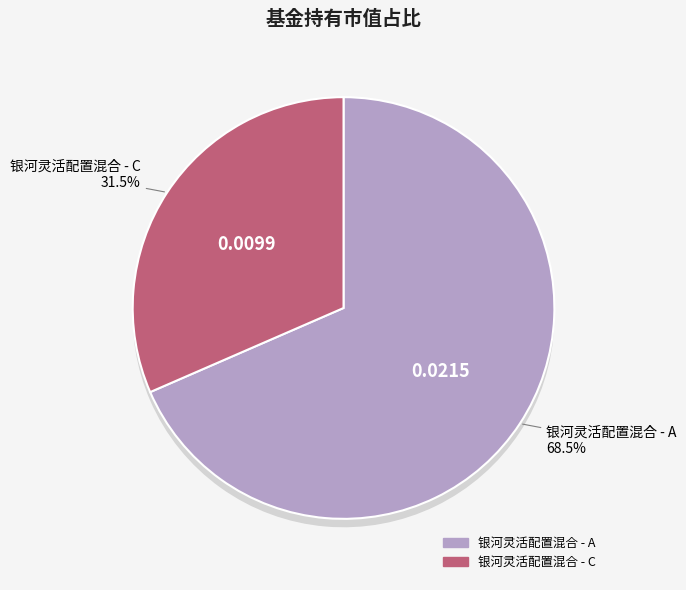

Which category accounts for the majority?

银河灵活配置混合 - A